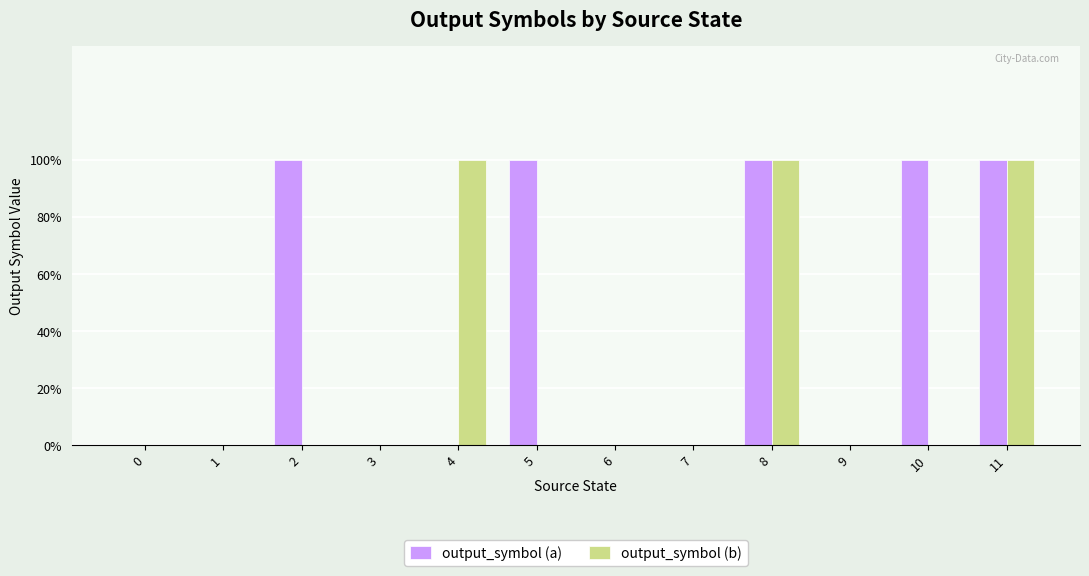

What is the difference between the maximum and minimum values in the output_symbol (b) series?

1